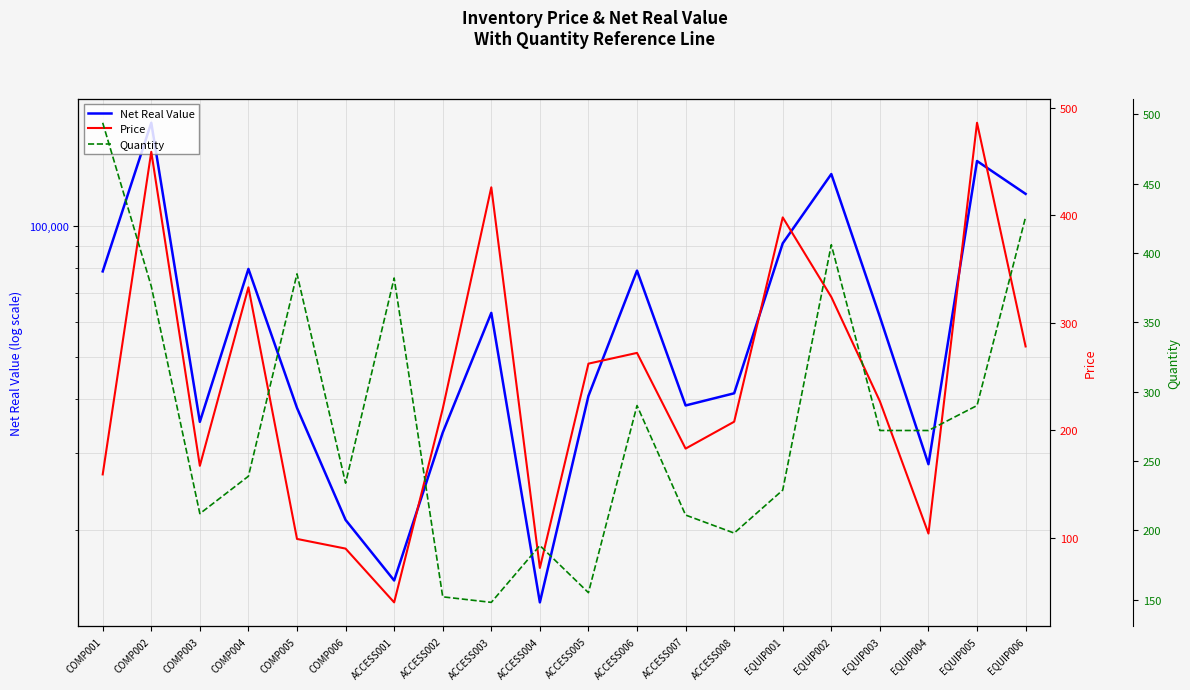

What is the difference between the highest and lowest values at ACCESS002?

33288